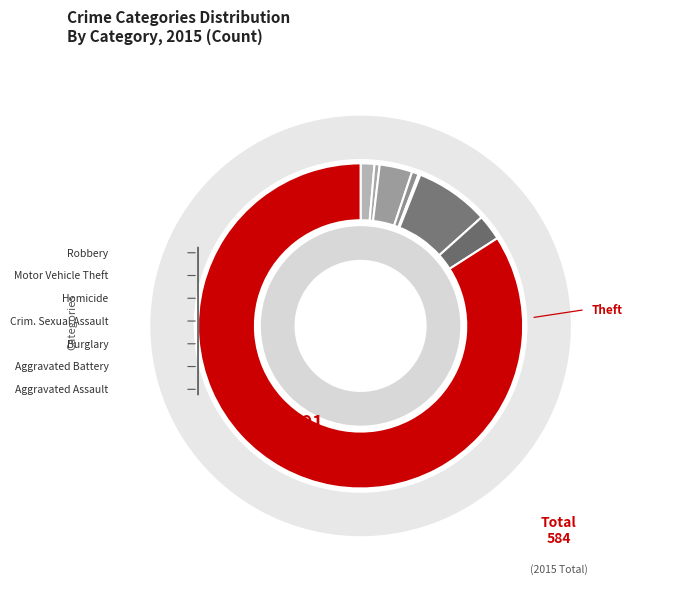

What is the change in value from Homicide to Robbery?

+14